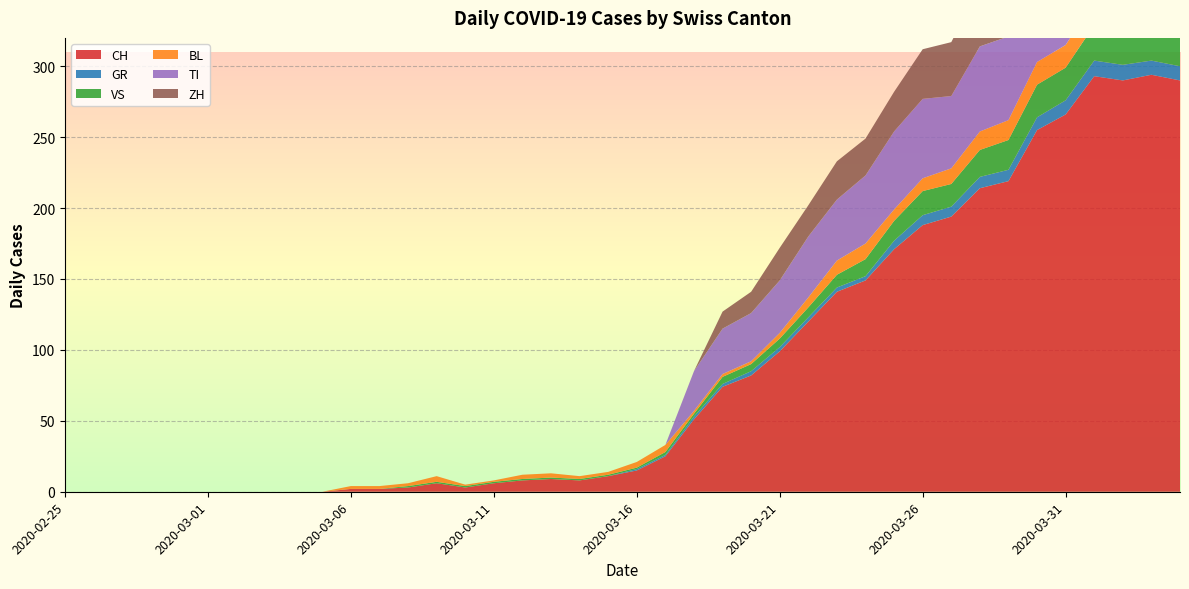

Reading left to right, what are all the values shown in this chart?

CH: 2020-02-25=0	2020-02-26=0	2020-02-27=0	2020-02-28=0	2020-02-29=0	2020-03-01=0	2020-03-02=0	2020-03-03=0	2020-03-04=0	2020-03-05=0	2020-03-06=2	2020-03-07=2	2020-03-08=3	2020-03-09=6	2020-03-10=3	2020-03-11=6	2020-03-12=8	2020-03-13=9	2020-03-14=8	2020-03-15=11	2020-03-16=15	2020-03-17=25	2020-03-18=51	2020-03-19=74	2020-03-20=82	2020-03-21=99	2020-03-22=120	2020-03-23=141	2020-03-24=149	2020-03-25=171	2020-03-26=188	2020-03-27=194	2020-03-28=214	2020-03-29=219	2020-03-30=255	2020-03-31=266	2020-04-01=293	2020-04-02=290	2020-04-03=294	2020-04-04=290
GR: 2020-02-25=0	2020-02-26=0	2020-02-27=0	2020-02-28=0	2020-02-29=0	2020-03-01=0	2020-03-02=0	2020-03-03=0	2020-03-04=0	2020-03-05=0	2020-03-06=0	2020-03-07=0	2020-03-08=0	2020-03-09=0	2020-03-10=0	2020-03-11=0	2020-03-12=0	2020-03-13=0	2020-03-14=0	2020-03-15=0	2020-03-16=1	2020-03-17=1	2020-03-18=2	2020-03-19=2	2020-03-20=3	2020-03-21=3	2020-03-22=3	2020-03-23=3	2020-03-24=3	2020-03-25=6	2020-03-26=7	2020-03-27=7	2020-03-28=8	2020-03-29=8	2020-03-30=9	2020-03-31=10	2020-04-01=11	2020-04-02=11	2020-04-03=10	2020-04-04=10
VS: 2020-02-25=0	2020-02-26=0	2020-02-27=0	2020-02-28=0	2020-02-29=0	2020-03-01=0	2020-03-02=0	2020-03-03=0	2020-03-04=0	2020-03-05=0	2020-03-06=0	2020-03-07=0	2020-03-08=1	2020-03-09=1	2020-03-10=1	2020-03-11=1	2020-03-12=1	2020-03-13=1	2020-03-14=1	2020-03-15=1	2020-03-16=1	2020-03-17=2	2020-03-18=2	2020-03-19=5	2020-03-20=5	2020-03-21=6	2020-03-22=7	2020-03-23=9	2020-03-24=12	2020-03-25=14	2020-03-26=17	2020-03-27=16	2020-03-28=19	2020-03-29=21	2020-03-30=23	2020-03-31=23	2020-04-01=25	2020-04-02=24	2020-04-03=23	2020-04-04=23
BL: 2020-02-25=0	2020-02-26=0	2020-02-27=0	2020-02-28=0	2020-02-29=0	2020-03-01=0	2020-03-02=0	2020-03-03=0	2020-03-04=0	2020-03-05=0	2020-03-06=2	2020-03-07=2	2020-03-08=2	2020-03-09=4	2020-03-10=1	2020-03-11=1	2020-03-12=3	2020-03-13=3	2020-03-14=2	2020-03-15=2	2020-03-16=4	2020-03-17=5	2020-03-18=2	2020-03-19=2	2020-03-20=2	2020-03-21=4	2020-03-22=7	2020-03-23=10	2020-03-24=11	2020-03-25=8	2020-03-26=9	2020-03-27=11	2020-03-28=13	2020-03-29=14	2020-03-30=16	2020-03-31=16	2020-04-01=17	2020-04-02=18	2020-04-03=18	2020-04-04=17
TI: 2020-02-25=0	2020-02-26=0	2020-02-27=0	2020-02-28=0	2020-02-29=0	2020-03-01=0	2020-03-02=0	2020-03-03=0	2020-03-04=0	2020-03-05=0	2020-03-06=0	2020-03-07=0	2020-03-08=0	2020-03-09=0	2020-03-10=0	2020-03-11=0	2020-03-12=0	2020-03-13=0	2020-03-14=0	2020-03-15=0	2020-03-16=0	2020-03-17=0	2020-03-18=28	2020-03-19=32	2020-03-20=34	2020-03-21=37	2020-03-22=43	2020-03-23=43	2020-03-24=48	2020-03-25=55	2020-03-26=56	2020-03-27=51	2020-03-28=60	2020-03-29=59	2020-03-30=61	2020-03-31=67	2020-04-01=72	2020-04-02=73	2020-04-03=67	2020-04-04=67
ZH: 2020-02-25=0	2020-02-26=0	2020-02-27=0	2020-02-28=0	2020-02-29=0	2020-03-01=0	2020-03-02=0	2020-03-03=0	2020-03-04=0	2020-03-05=0	2020-03-06=0	2020-03-07=0	2020-03-08=0	2020-03-09=0	2020-03-10=0	2020-03-11=0	2020-03-12=0	2020-03-13=0	2020-03-14=0	2020-03-15=0	2020-03-16=0	2020-03-17=0	2020-03-18=0	2020-03-19=12	2020-03-20=15	2020-03-21=23	2020-03-22=22	2020-03-23=27	2020-03-24=26	2020-03-25=28	2020-03-26=35	2020-03-27=38	2020-03-28=42	2020-03-29=46	2020-03-30=46	2020-03-31=50	2020-04-01=54	2020-04-02=53	2020-04-03=57	2020-04-04=59